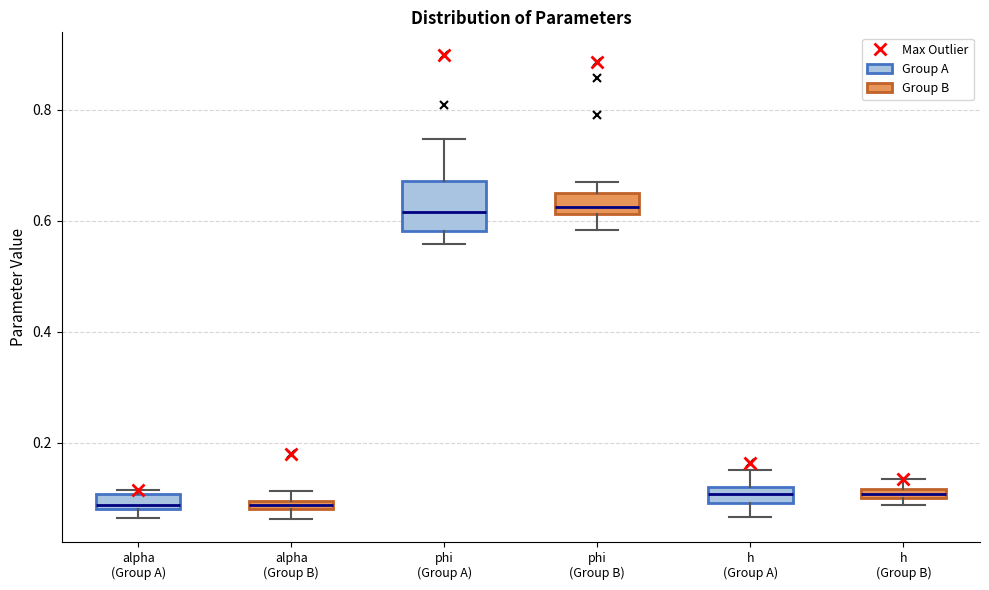

Where is the lower edge of the box for h (Group A) on the y-axis? The values are not printed on the chart, so give them approximately, as read against the axis.

0.10